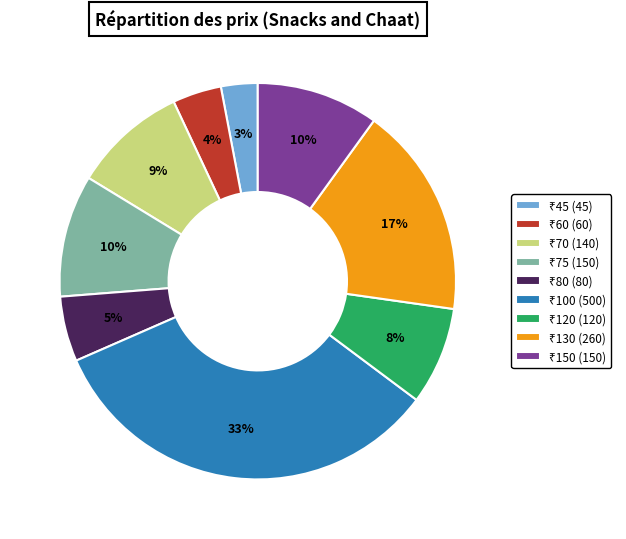

To the nearest percent, what is the average slice percentage?

11%